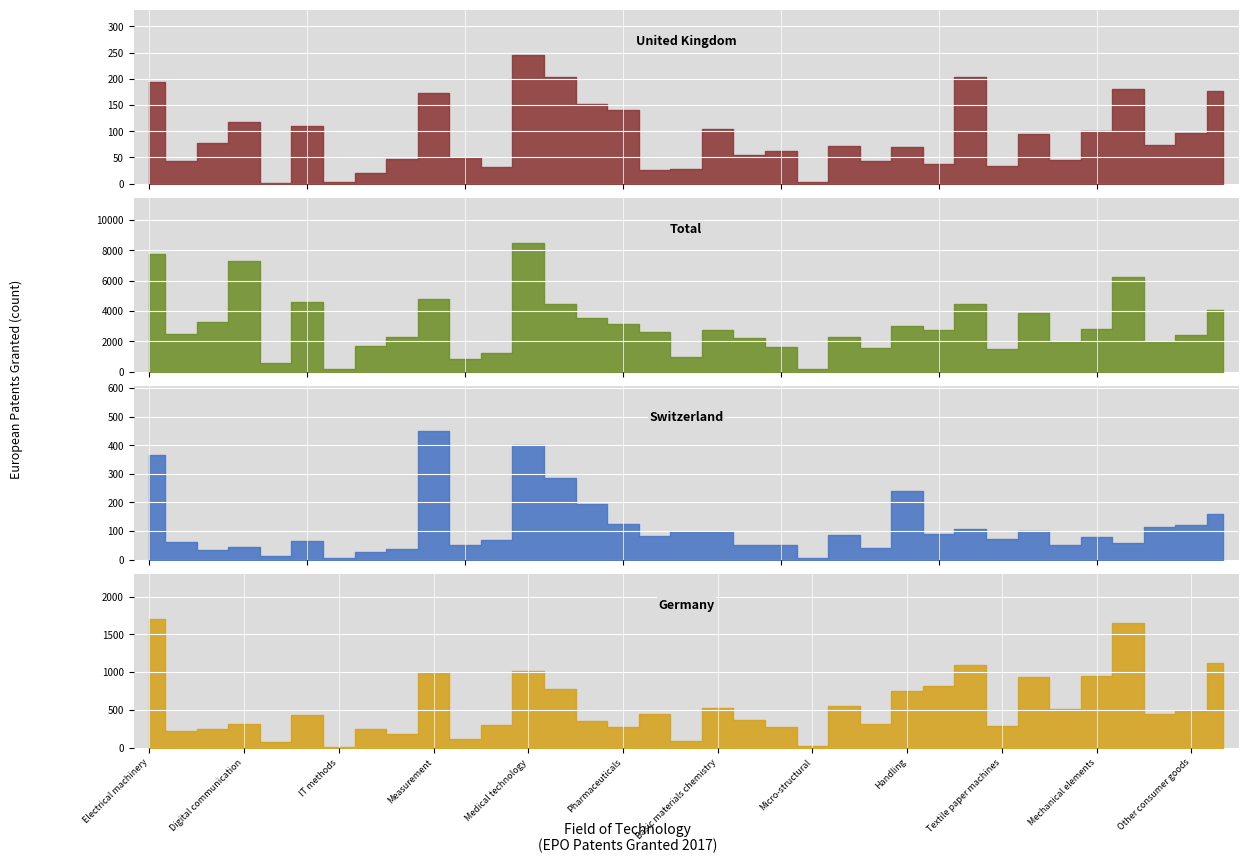

What is the value of the Germany point at the 12th from the left?

298